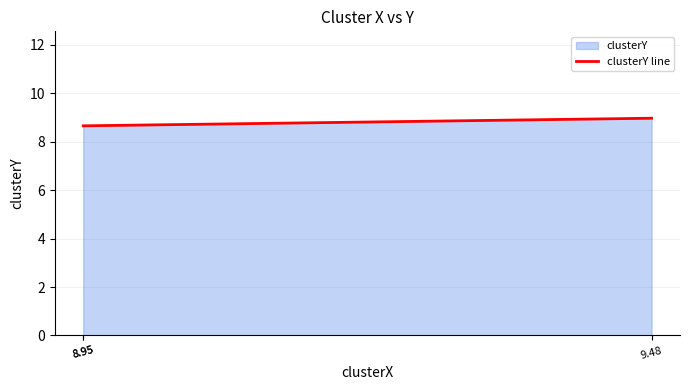

At which label is the value closest to 8?

8.95